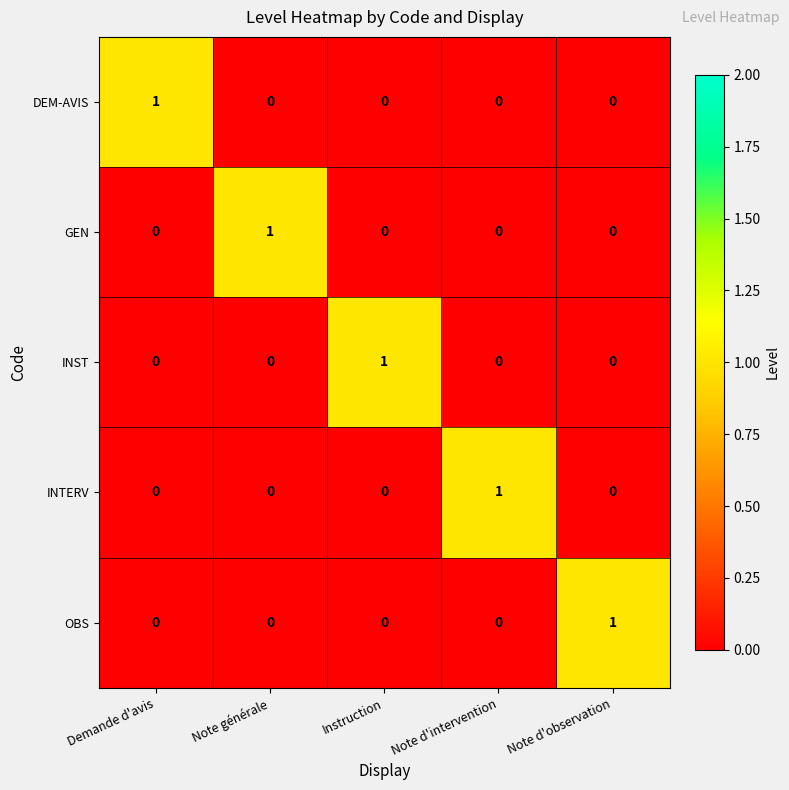

The INTERV series shows 1 at Note d'intervention. True or false?

True